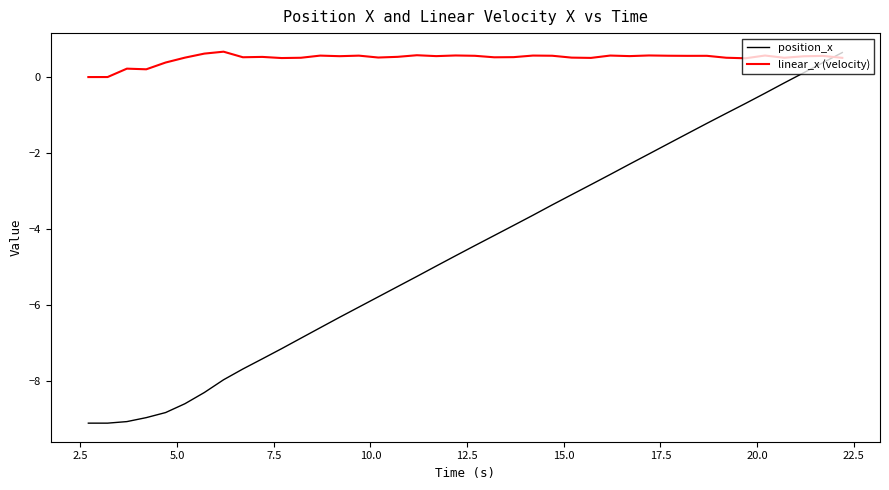

Rank the series by their average value, from lowest to highest.

position_x, linear_x (velocity)